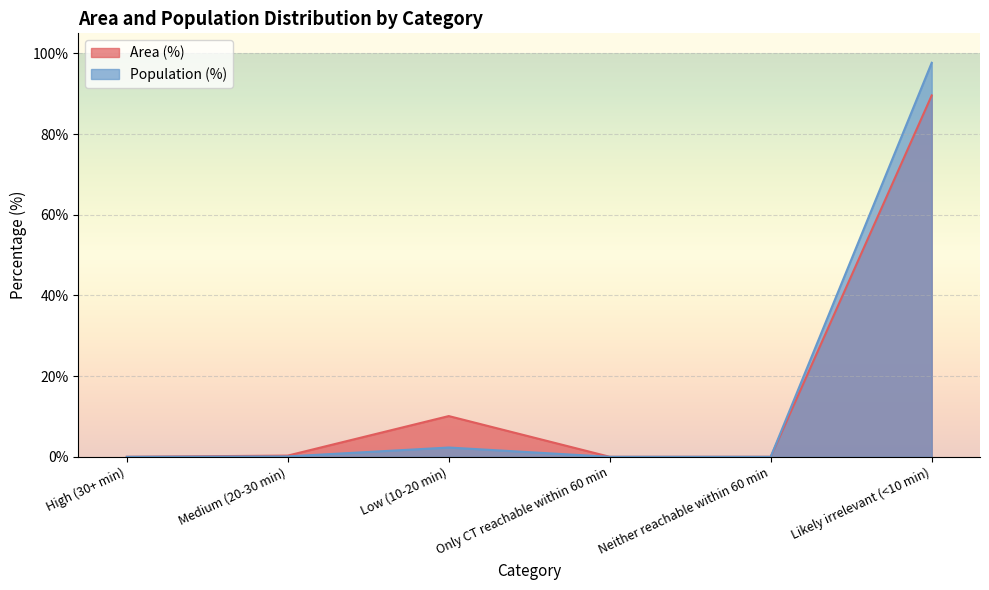

What is the highest value of the Population (%) series?

97.7